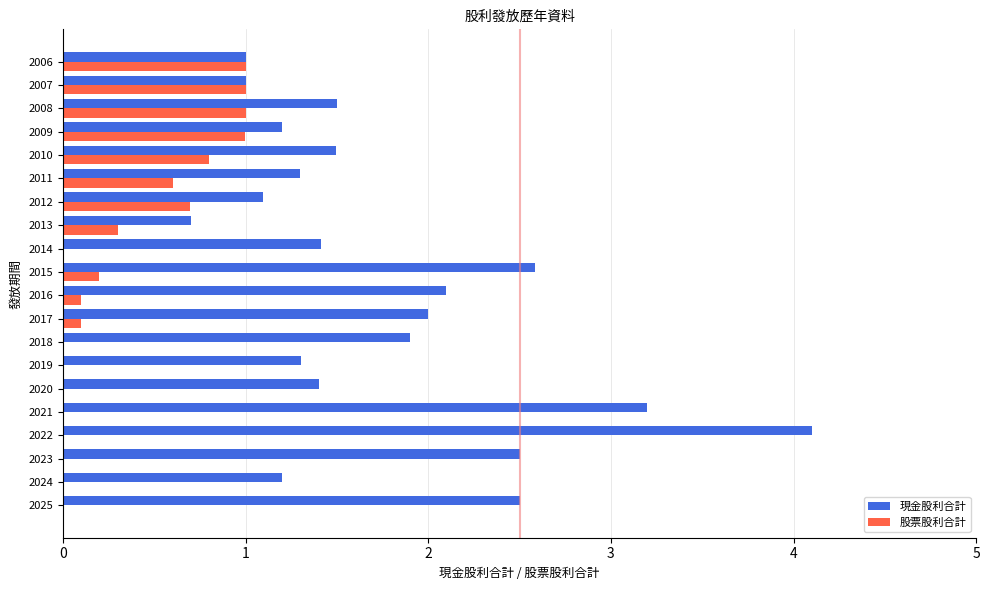

True or false: 現金股利合計 has a value of 2.6 at 2015.

True